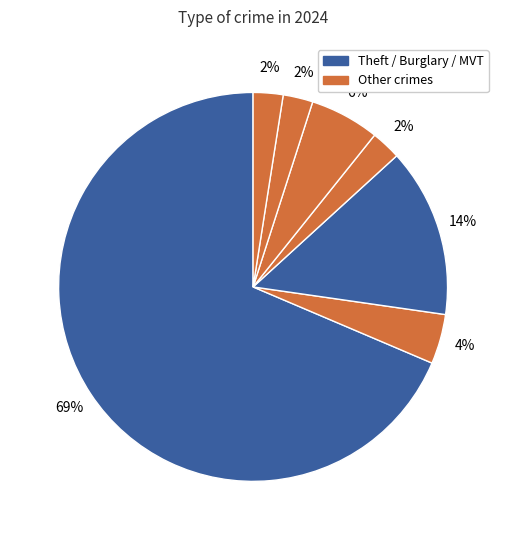

How many segments does this pie chart have?

7